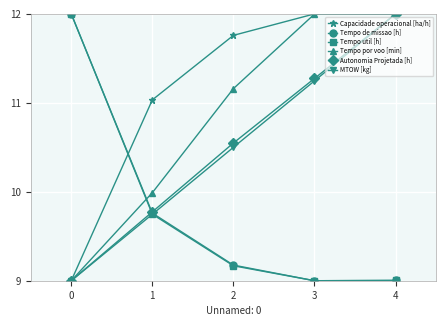

The value of Tempo por voo [min] at 0 is 2.0. True or false?

False